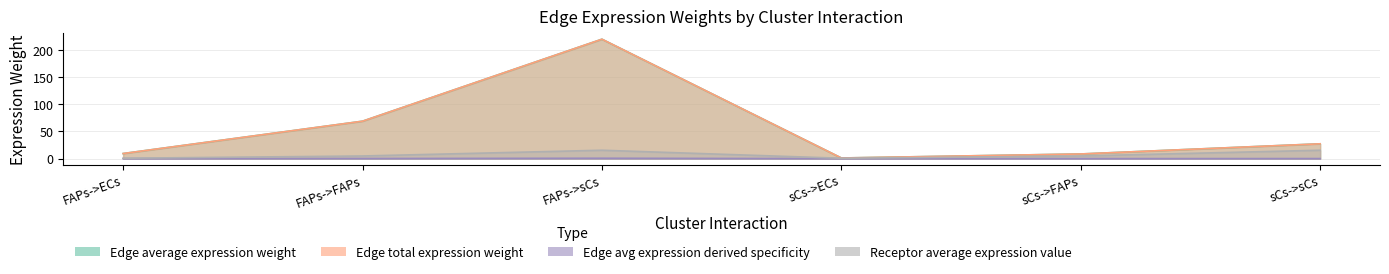

At which label is Receptor average expression value closest to 8?

FAPs->FAPs